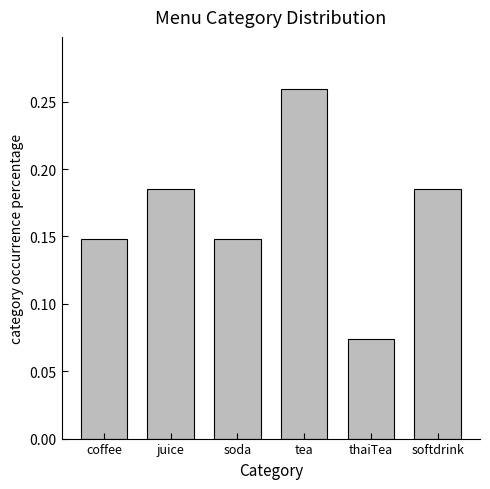

What position from the right is soda?

4